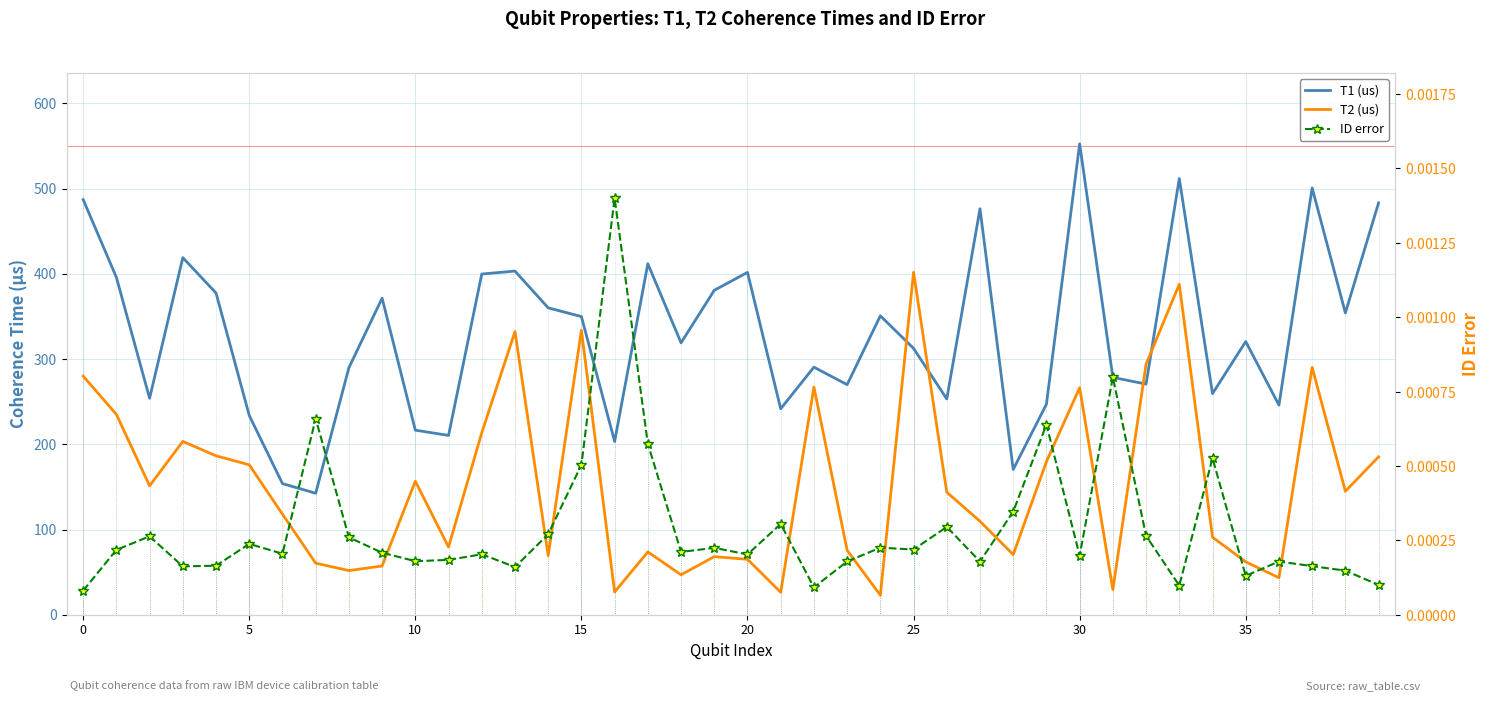

The T2 (us) series shows 68.2 at 19. True or false?

True